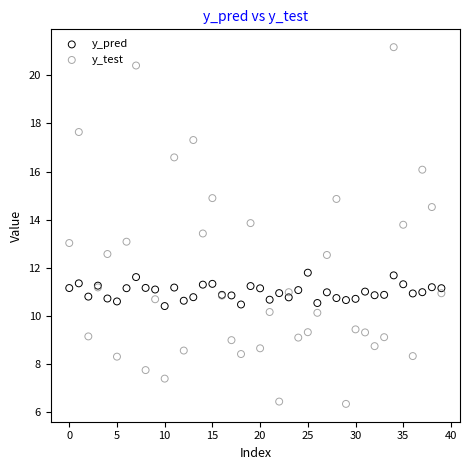

Which series has the largest Y range (max minus min)?

y_test